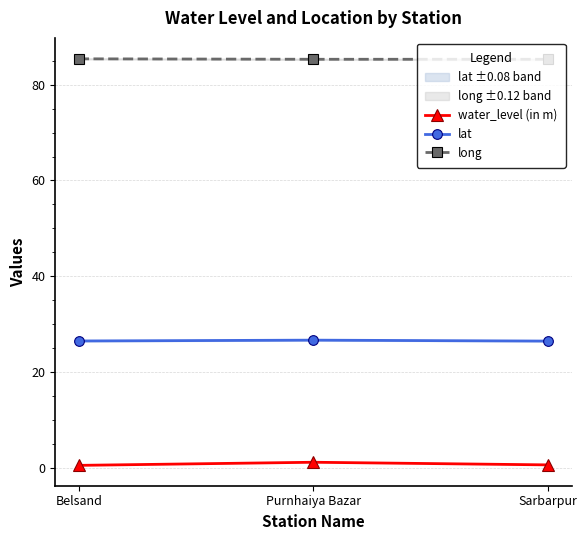

At which label is long closest to 85?

Sarbarpur